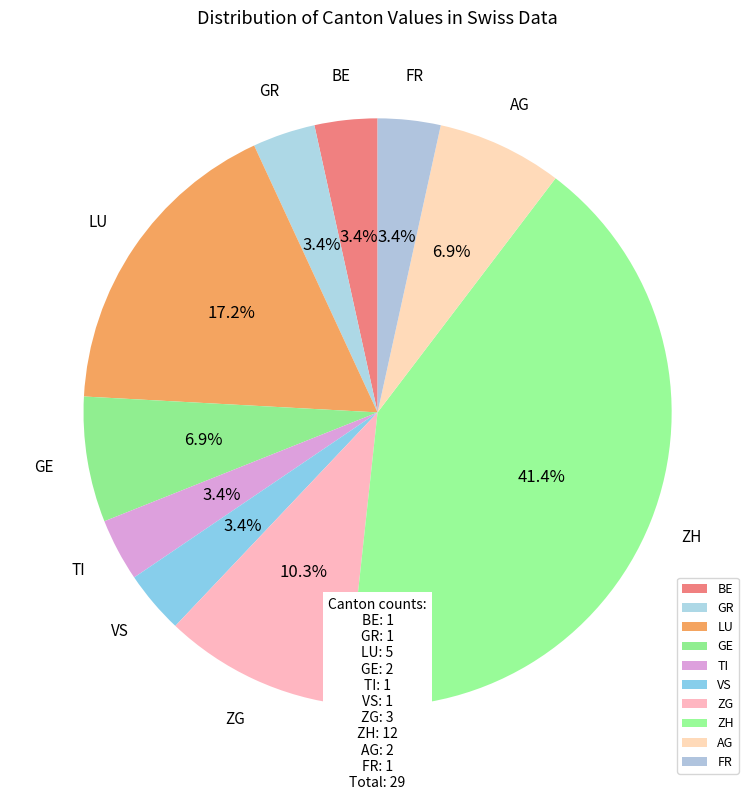

Which category has the biggest portion of the pie?

ZH